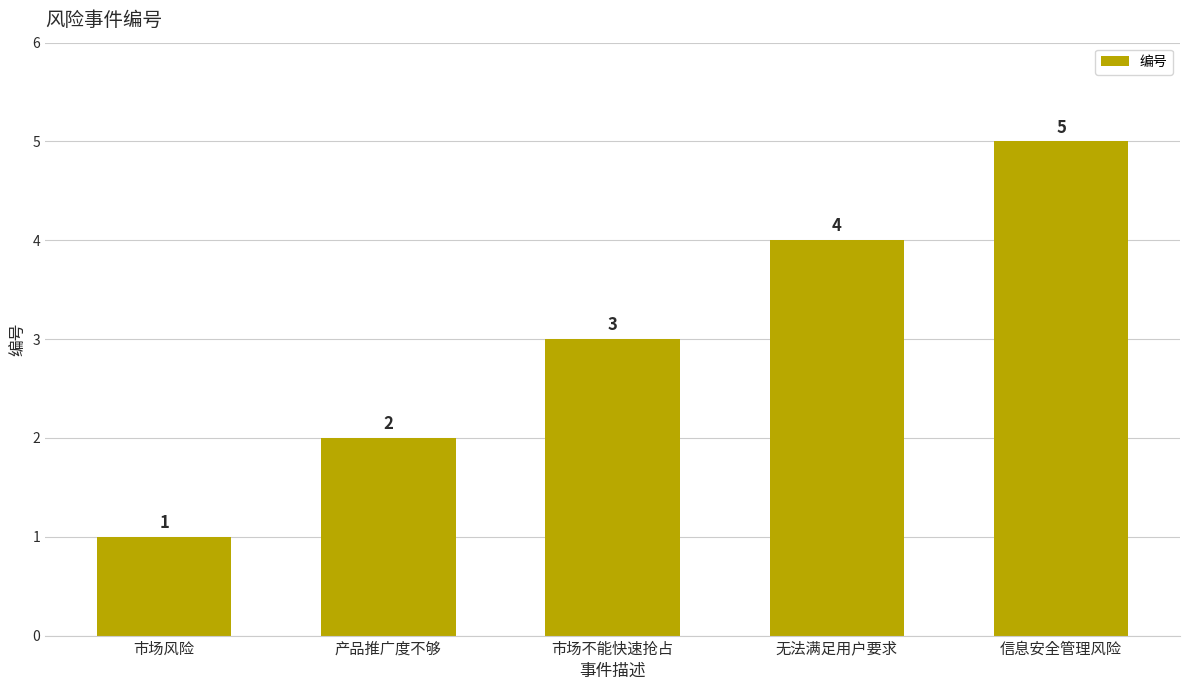

How many bars are there in total?

5